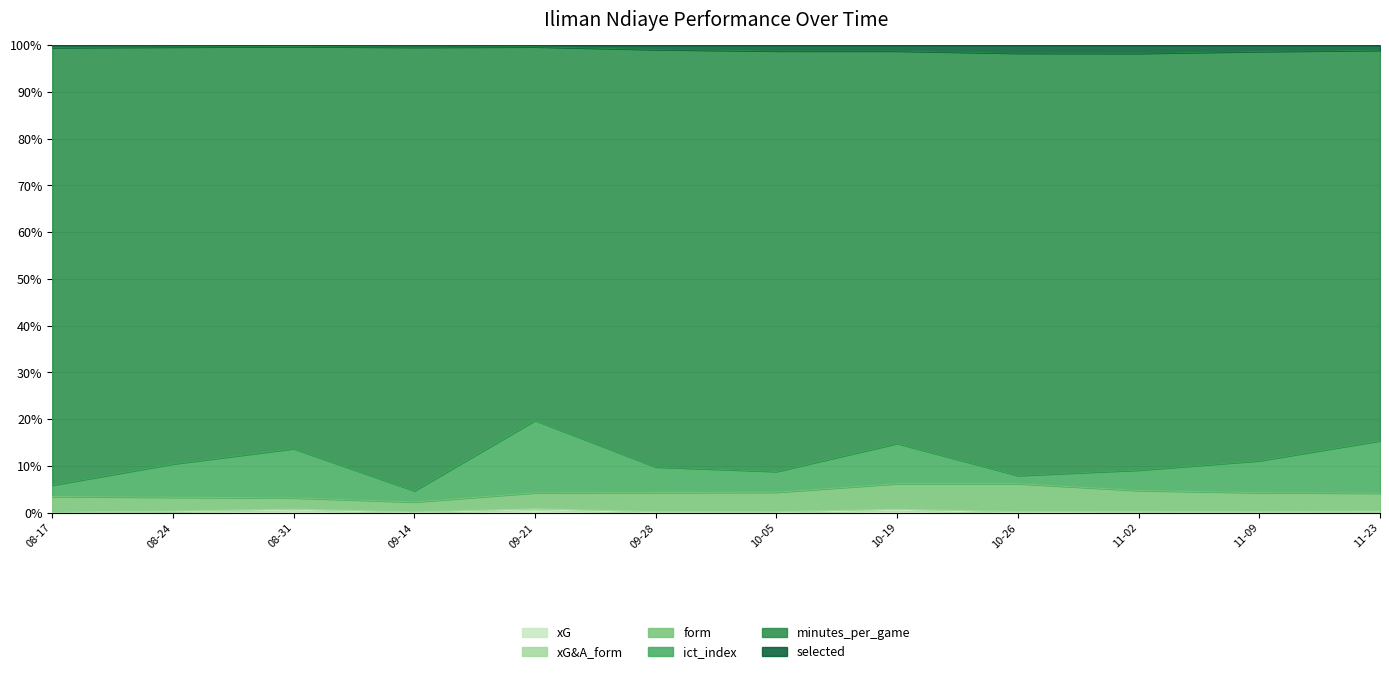

Where does the form series first go above 3?

2024-10-05